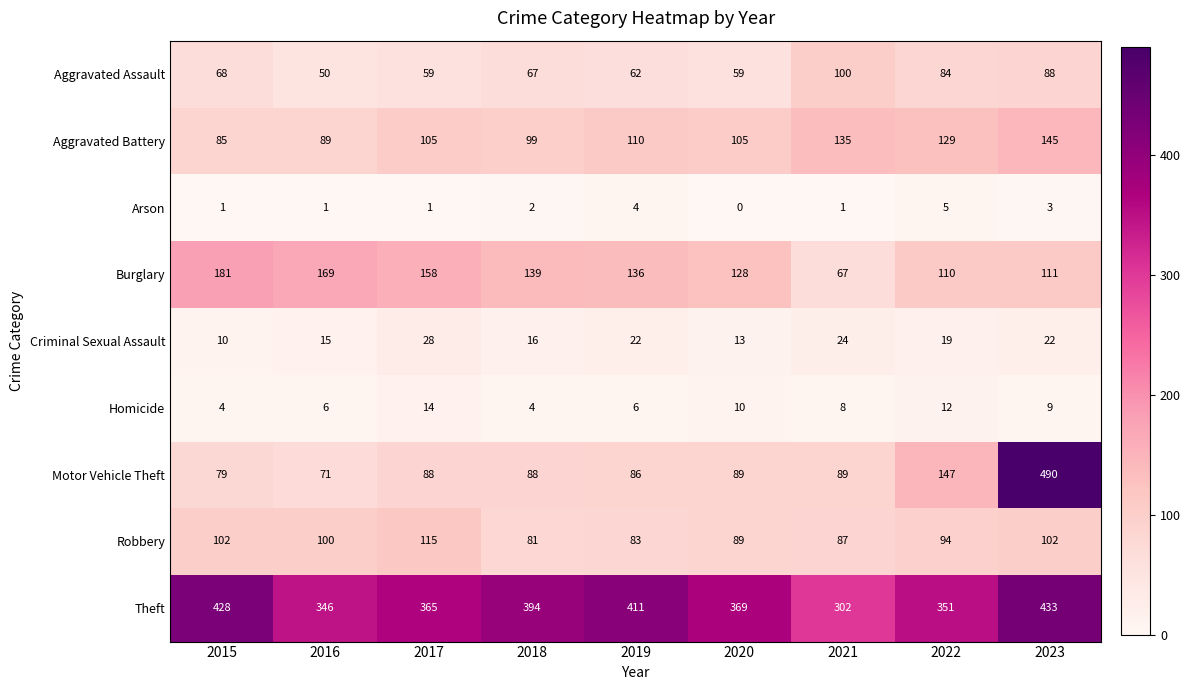

At which label does Homicide first exceed 8?

2017